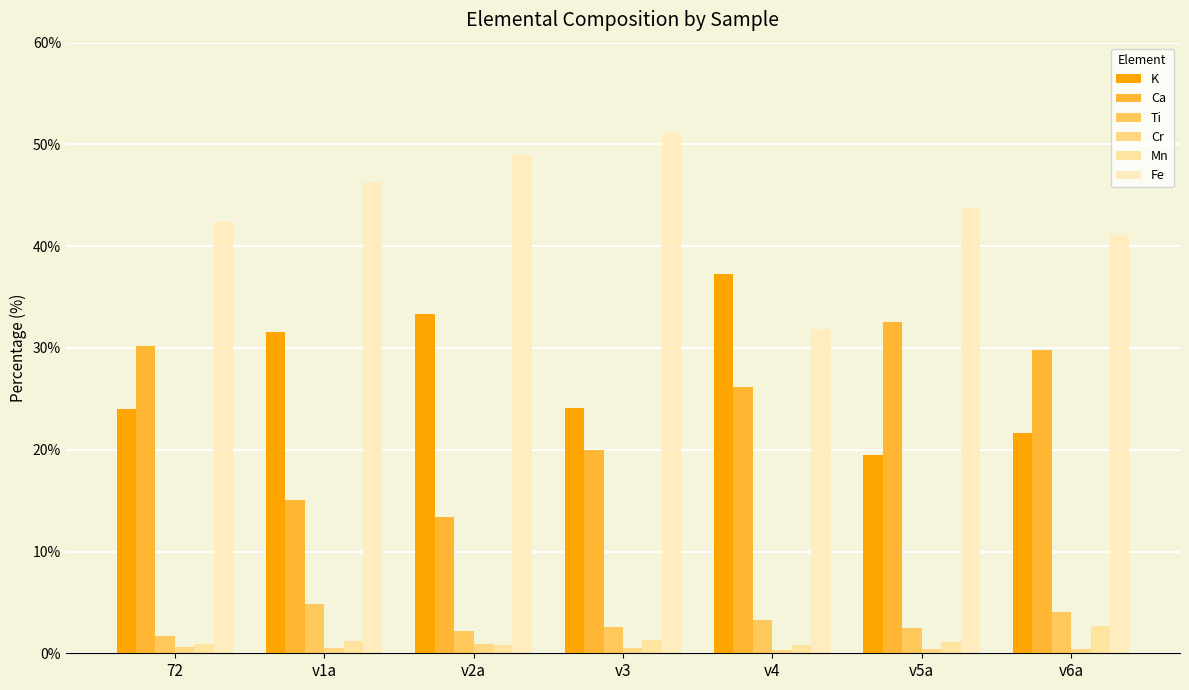

At which label is Mn closest to 1?

v5a